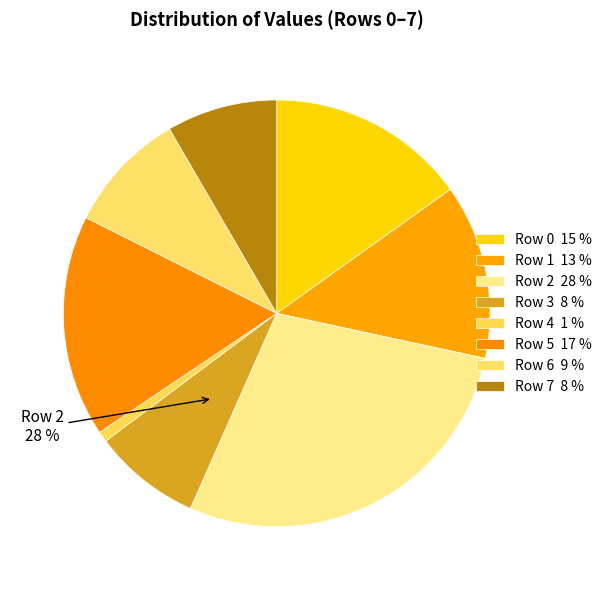

To the nearest percent, what portion does Row 4 represent?

1%